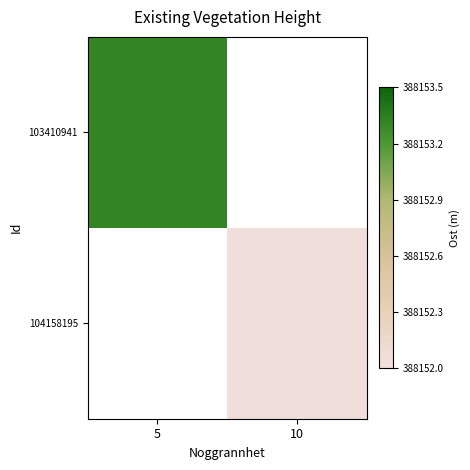

Which label corresponds to the largest value in the chart?

5